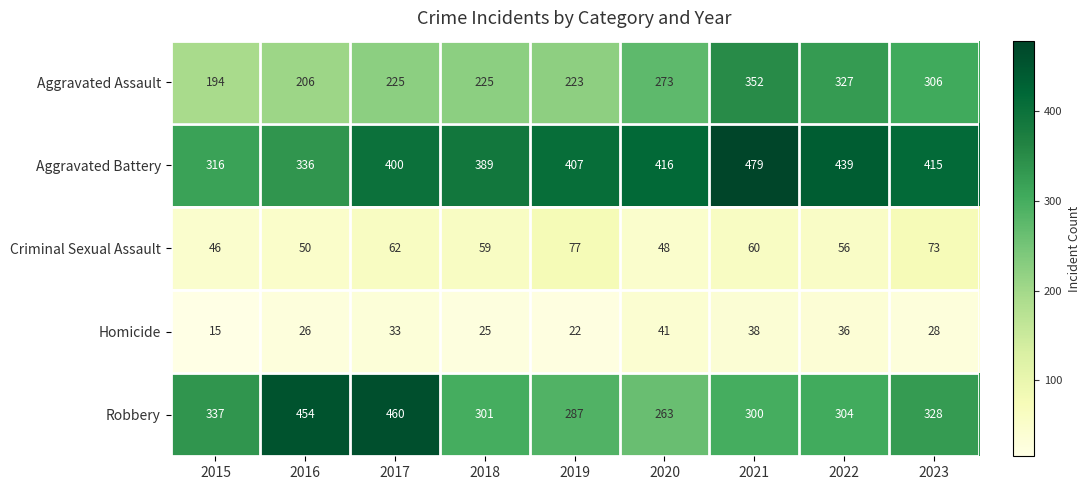

Is the value of Aggravated Battery at 2016 greater than the value of Aggravated Assault at 2018?

Yes